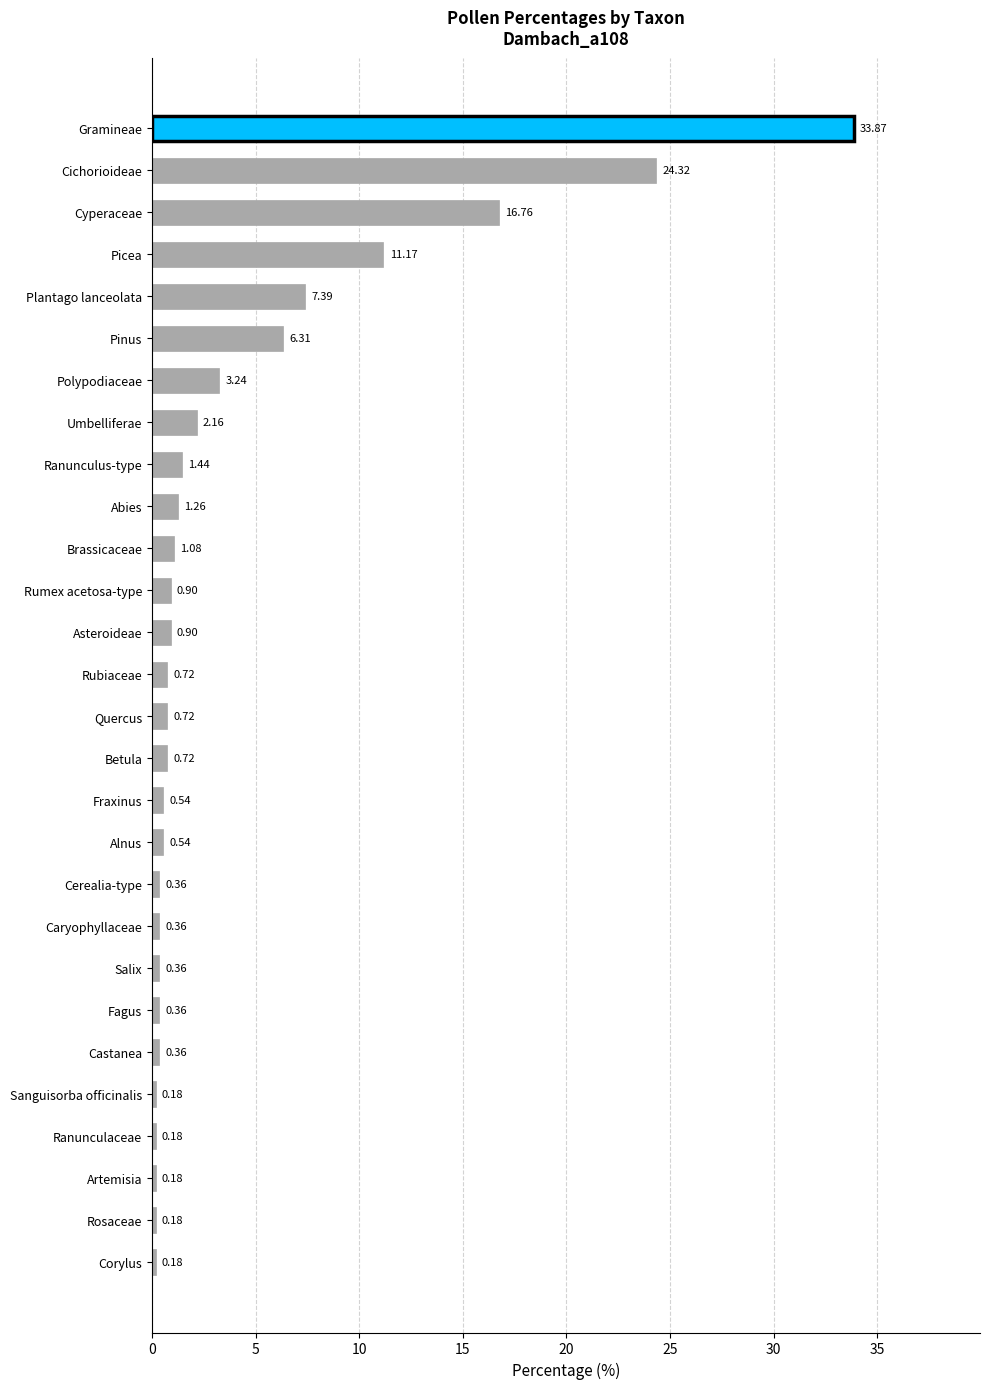

Which category has the highest value across all series?

Gramineae